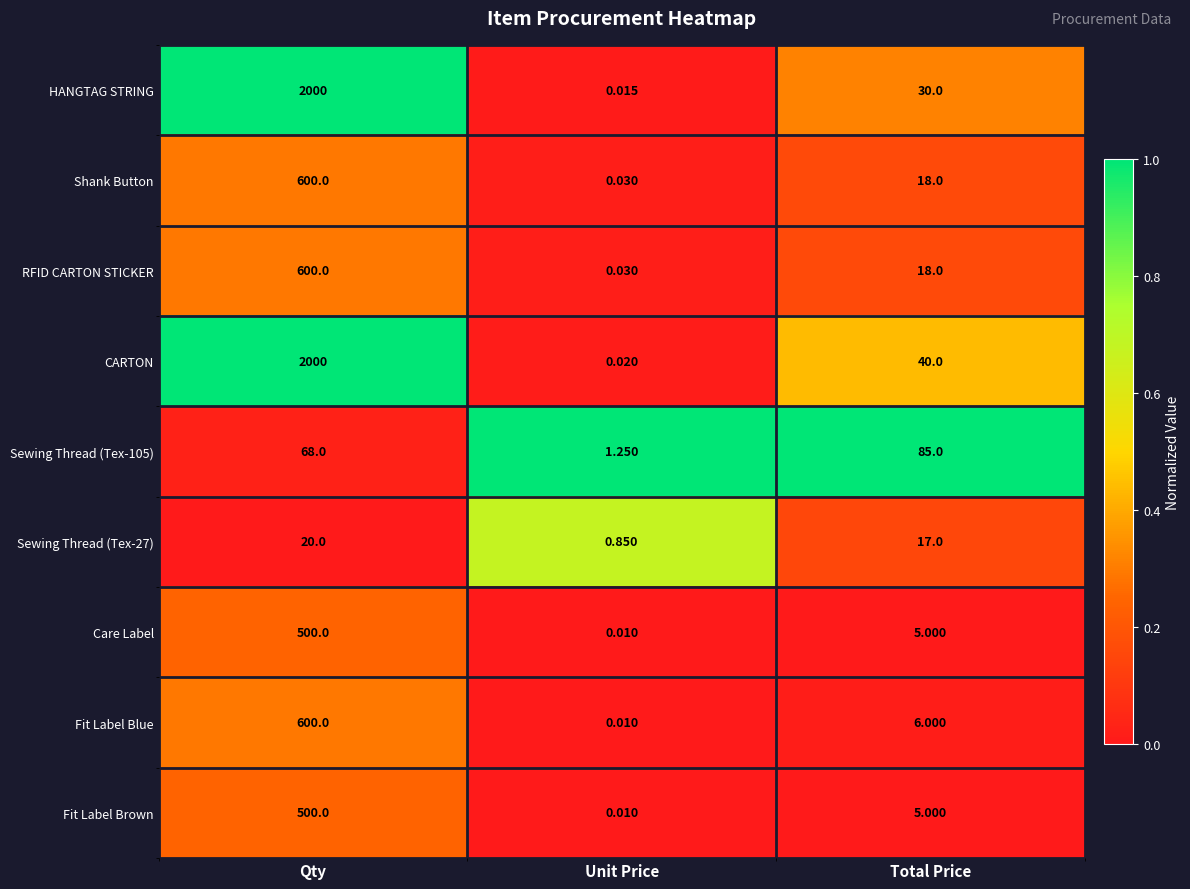

Which series has the widest spread of values?

HANGTAG STRING